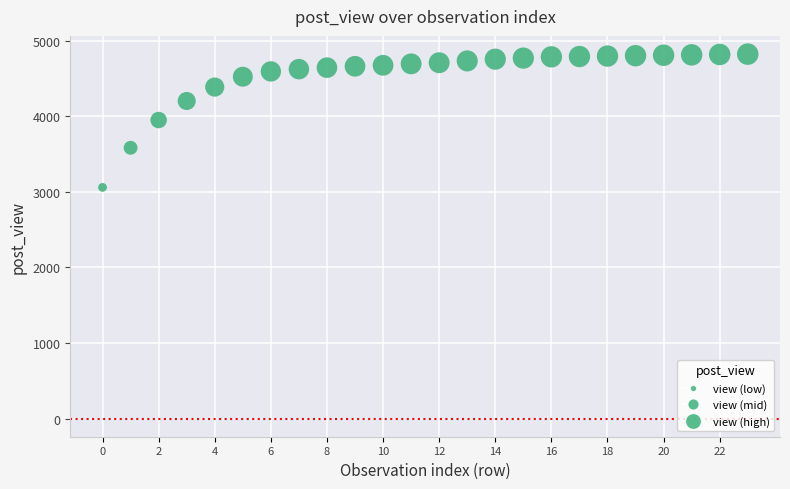

What is the range of Y values (max minus min)?

1763